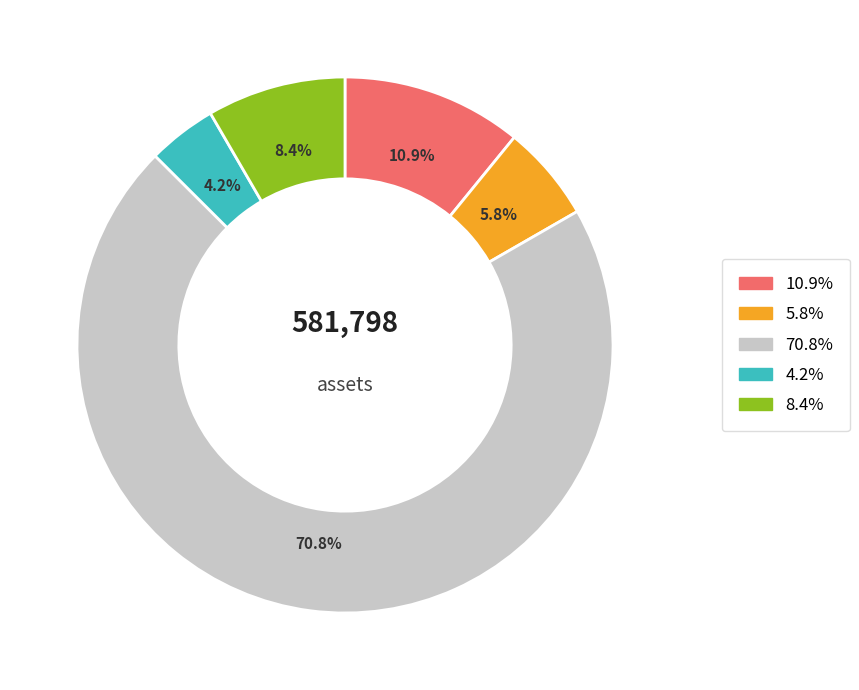

Does any single category account for the majority?

Yes